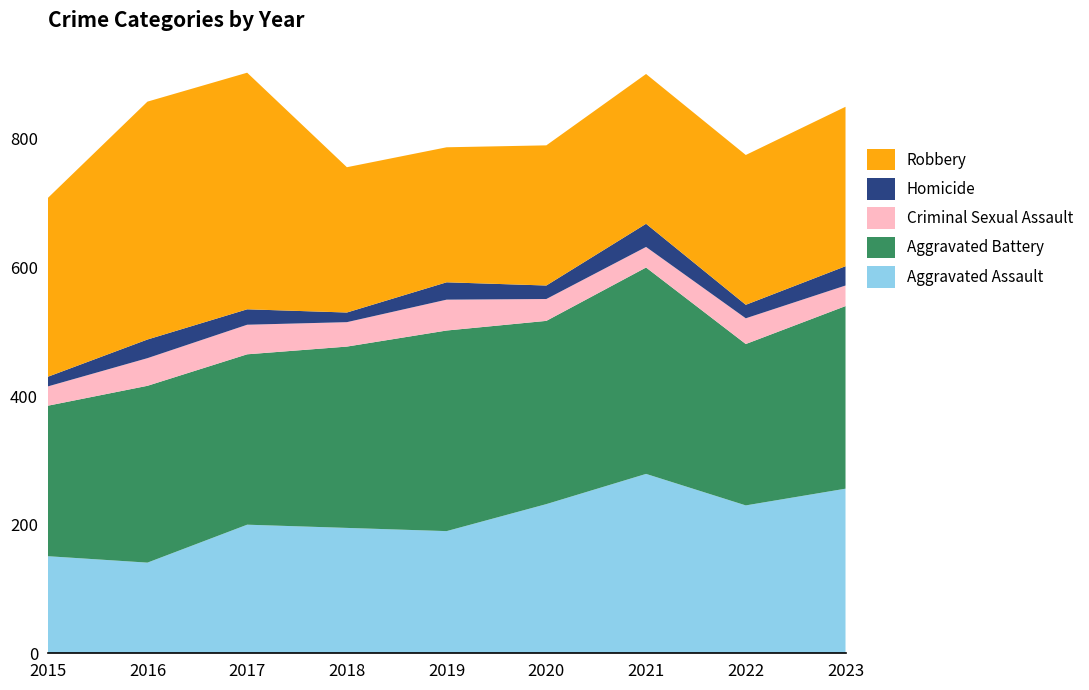

Reading right to left, list all the values displayed in this chart.

Aggravated Assault: 256	230	279	232	190	195	200	141	151
Aggravated Battery: 284	251	321	285	312	282	265	275	234
Criminal Sexual Assault: 32	40	32	34	48	38	46	43	30
Homicide: 30	21	36	21	27	15	24	29	15
Robbery: 248	233	233	218	210	226	368	370	278